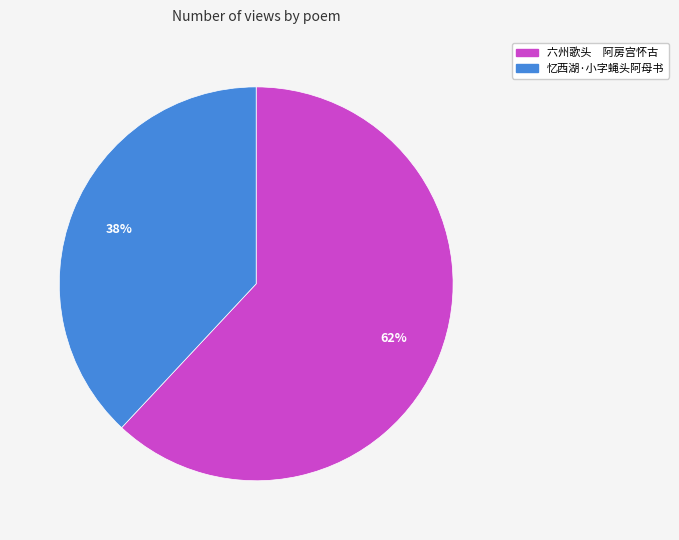

To the nearest percent, what portion does 忆西湖·小字蝇头阿母书 represent?

38%